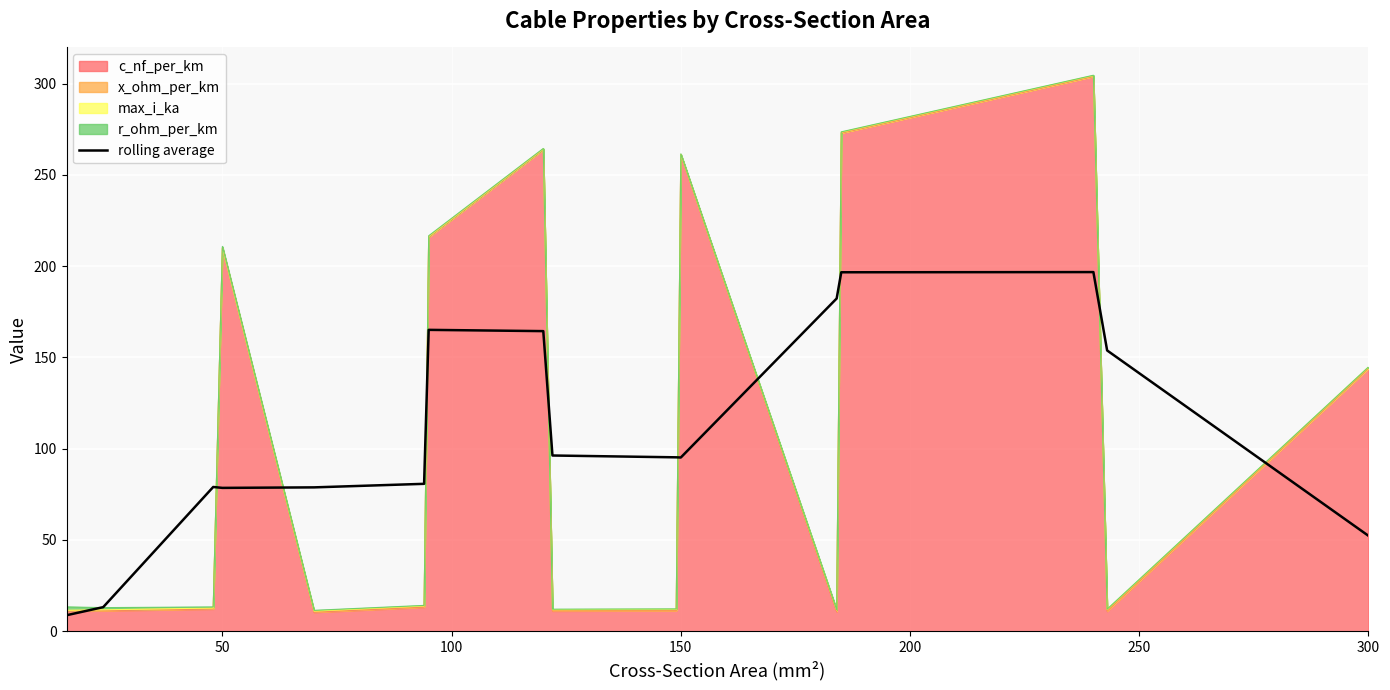

How many values are below 95?

7